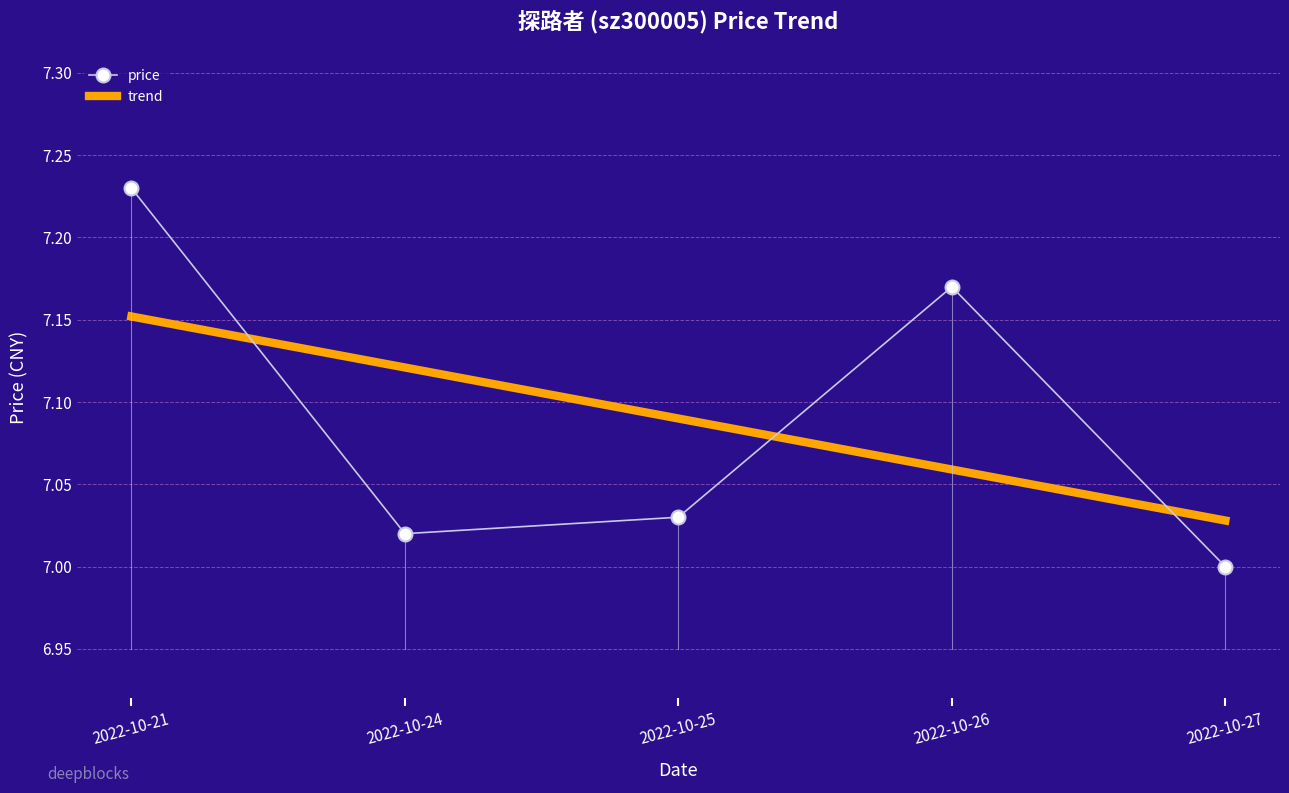

What is the minimum value shown in the chart?

7.0